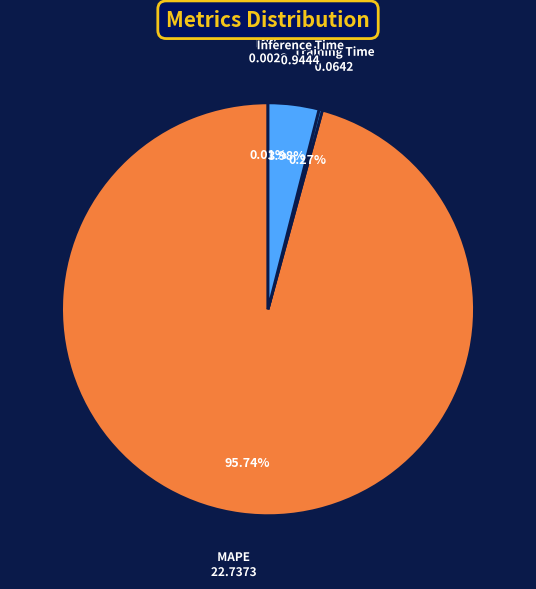

What is the majority slice?

MAPE